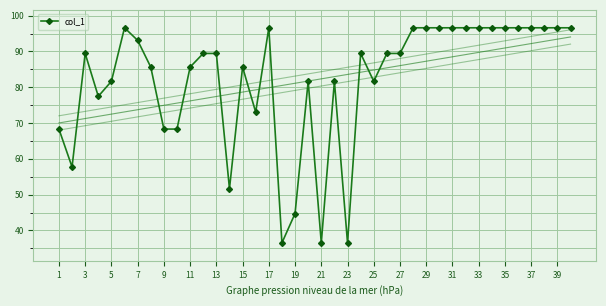

What is the difference between the maximum and second lowest values?

60.1